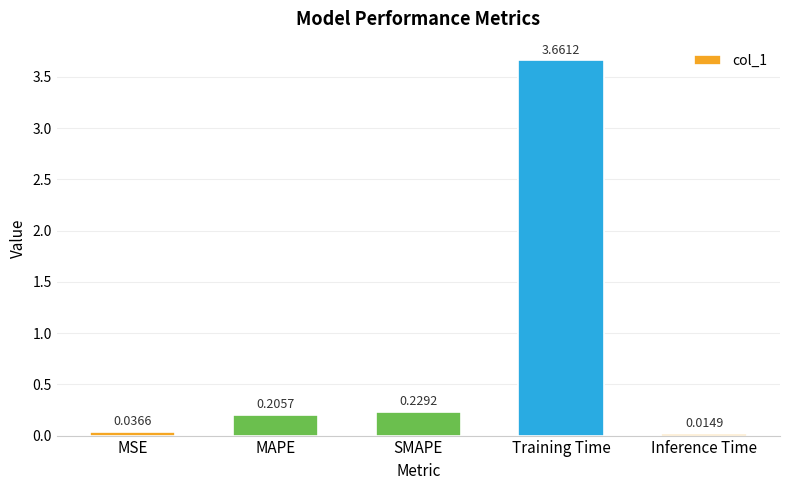

What is the label of the 4th bar from the right?

MAPE